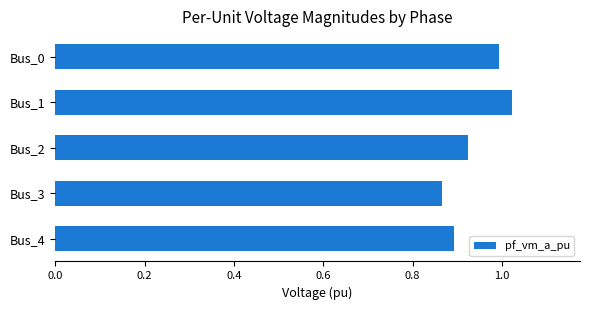

At which category does the chart reach its peak across all series?

Bus_1